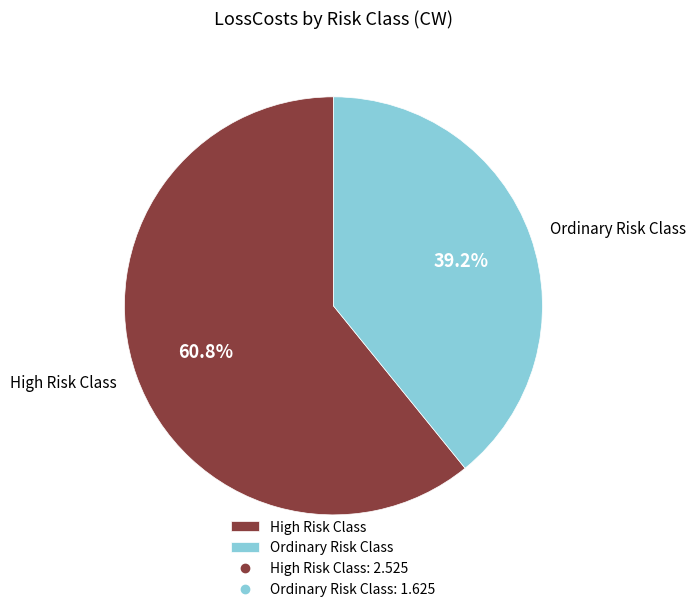

How many segments does this pie chart have?

2